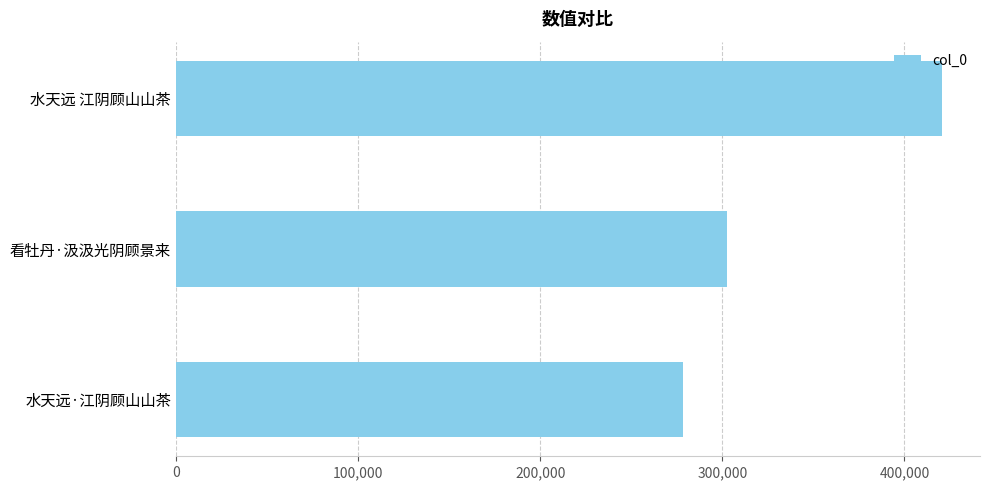

The value at 看牡丹·汲汲光阴顾景来 is 176735. True or false?

False